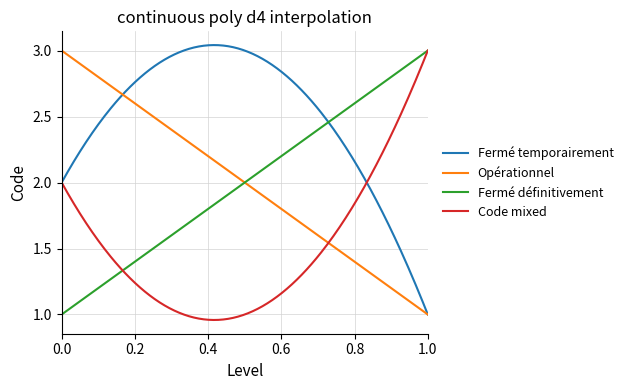

Which series has the largest total across all categories?

Fermé temporairement